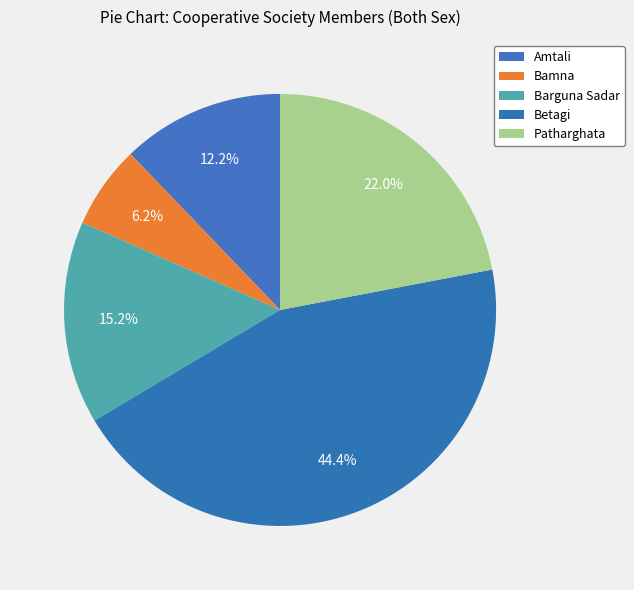

To the nearest percent, what percentage of the pie is Amtali?

12%